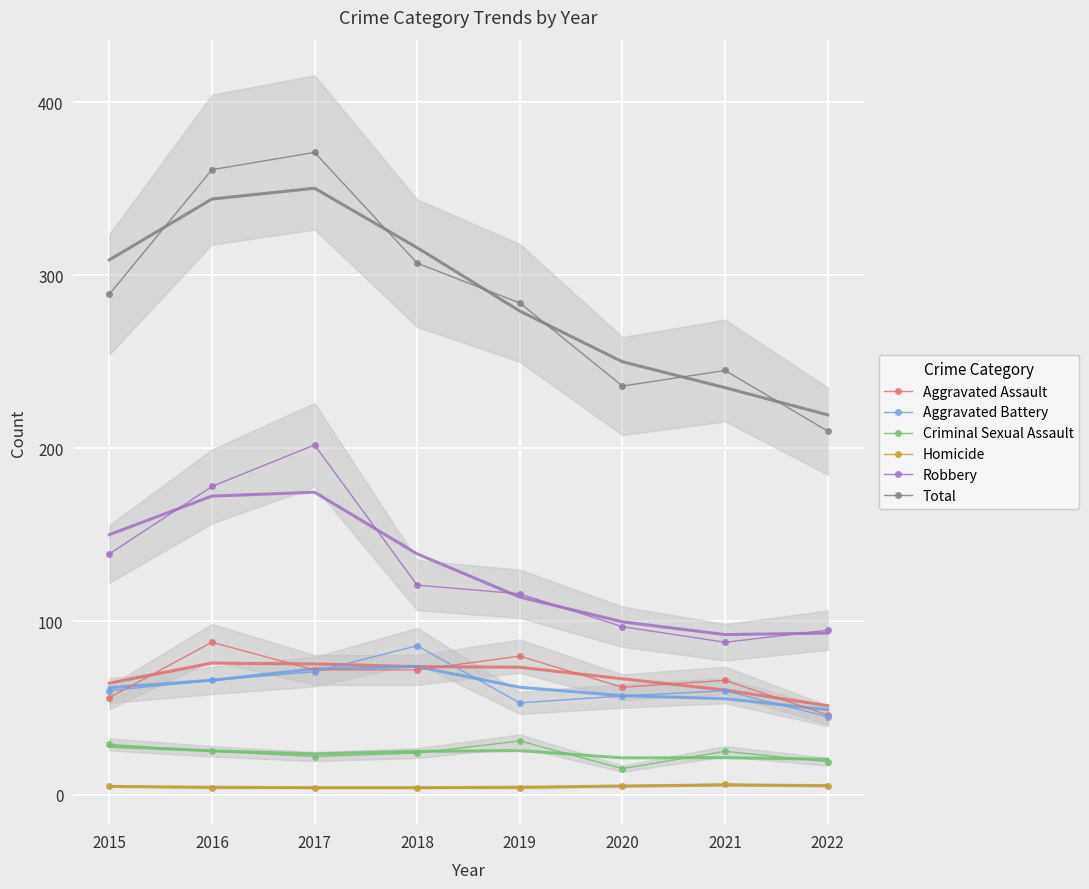

List the series in order of their peak value, highest first.

Total, Robbery, Aggravated Assault, Aggravated Battery, Criminal Sexual Assault, Homicide